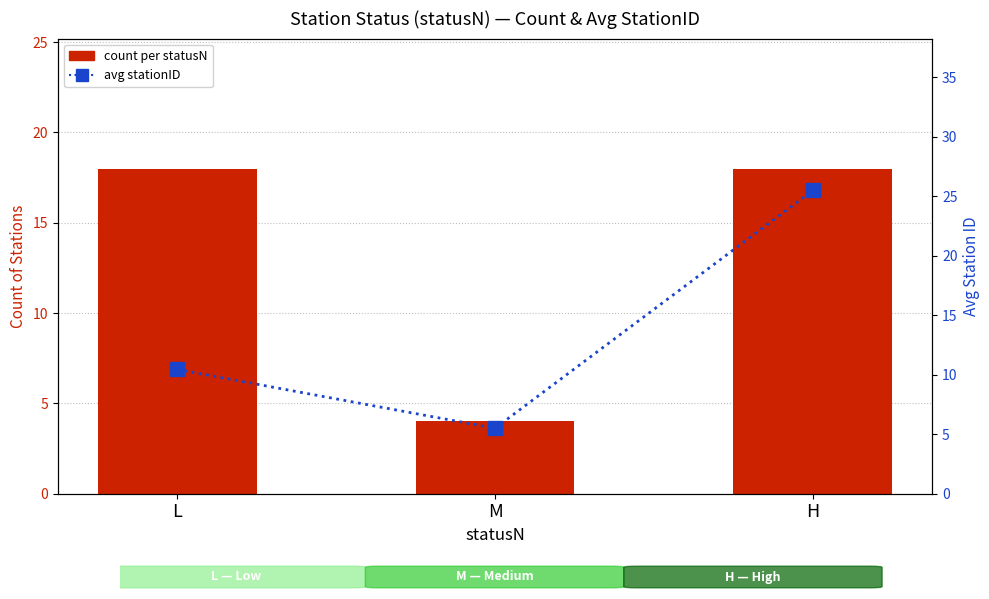

Which category has the lowest value across all series?

M